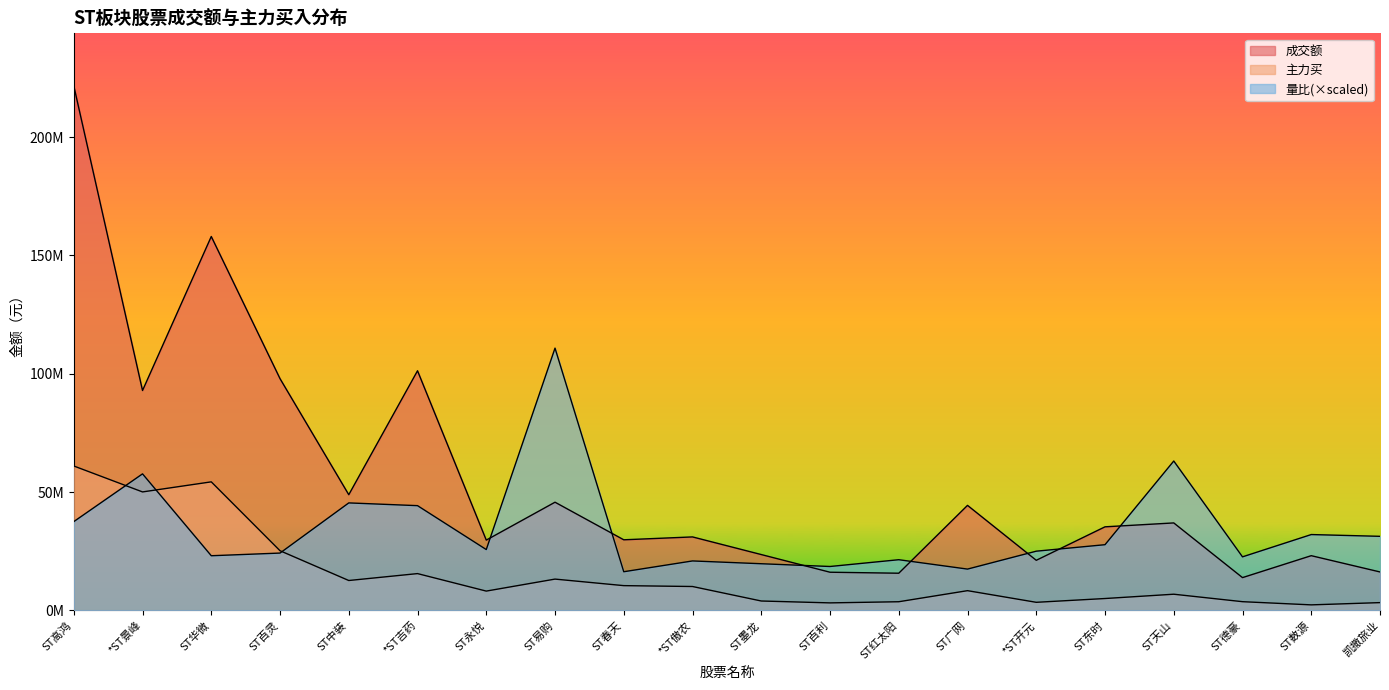

Which series has the widest spread of values?

成交额